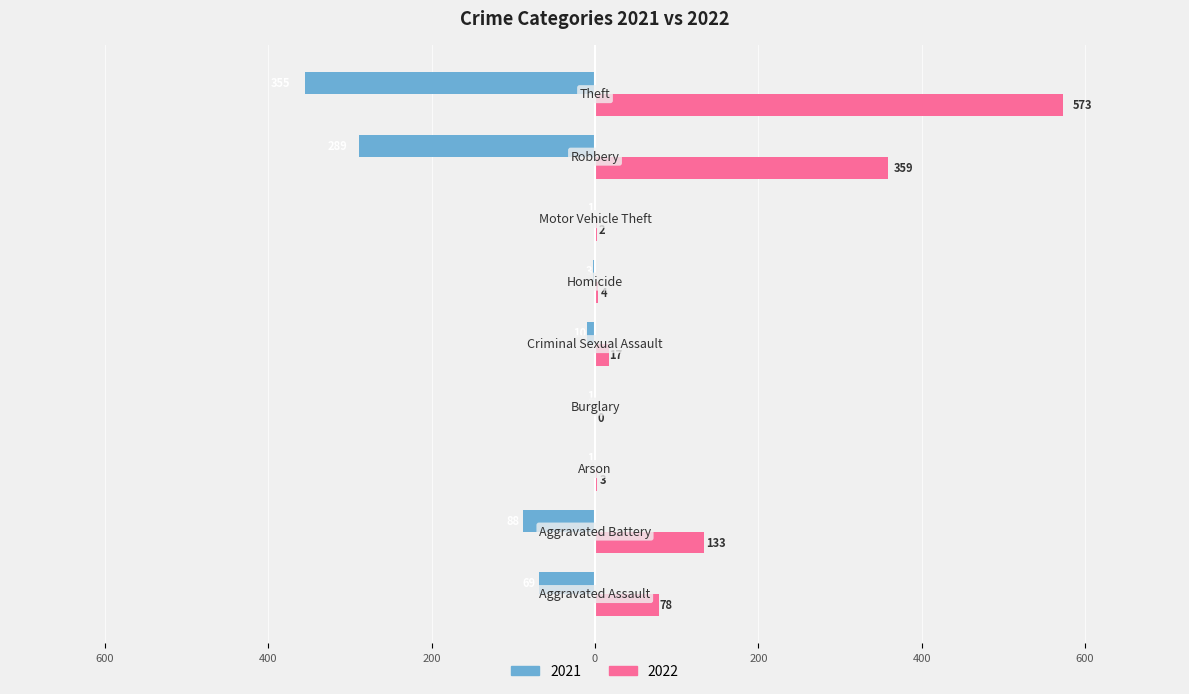

What are all the series names shown in the legend?

2021, 2022